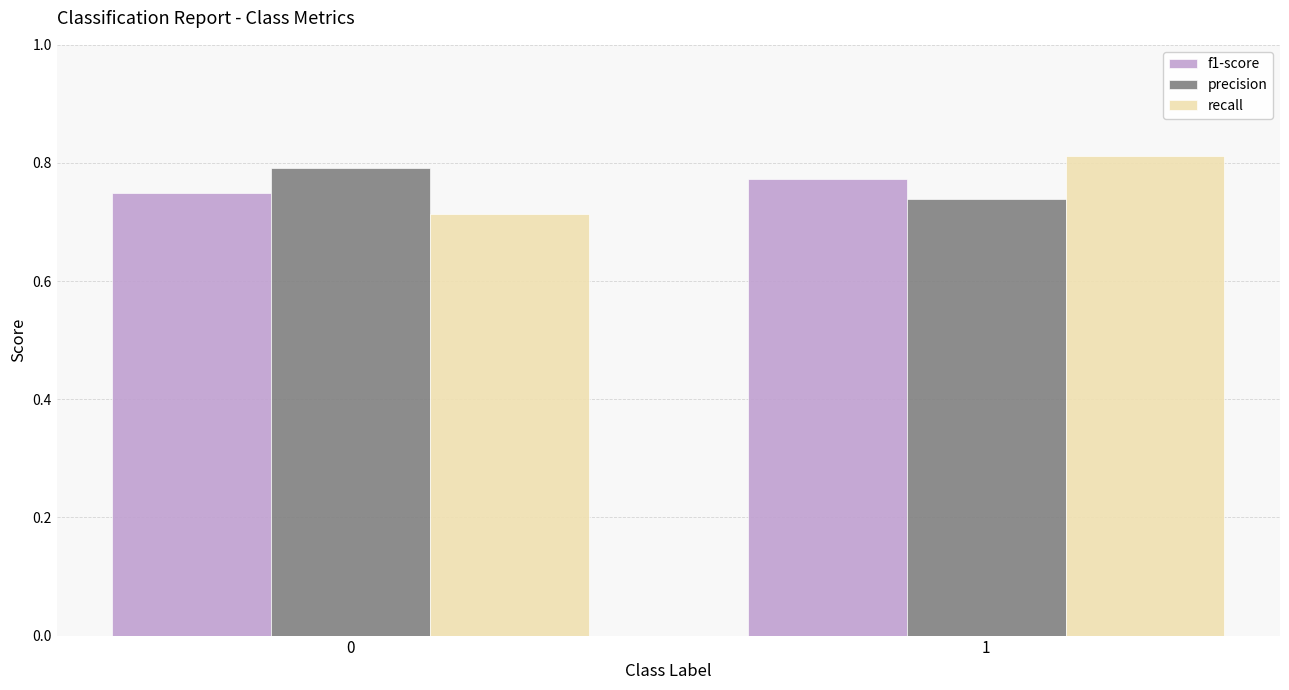

Rank the series by their maximum value, from lowest to highest.

f1-score, precision, recall